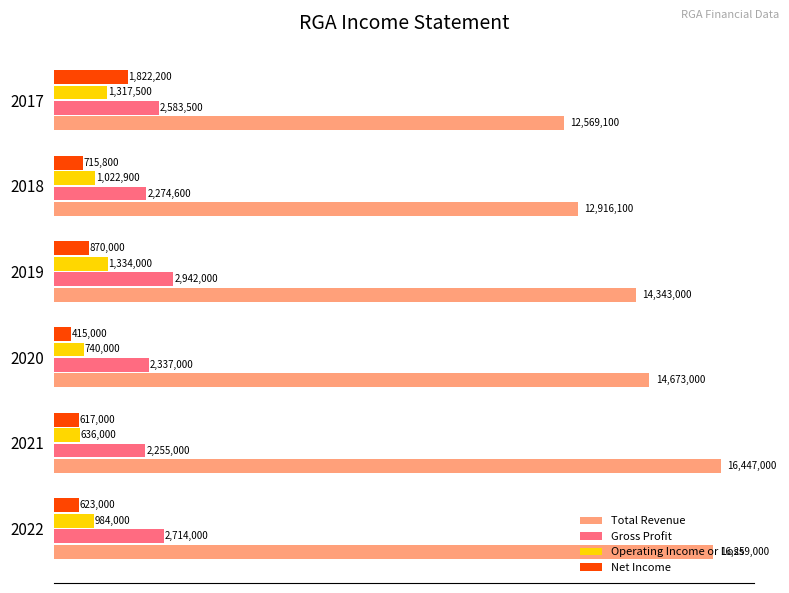

What are all the series names shown in the legend?

Total Revenue, Gross Profit, Operating Income or Loss, Net Income